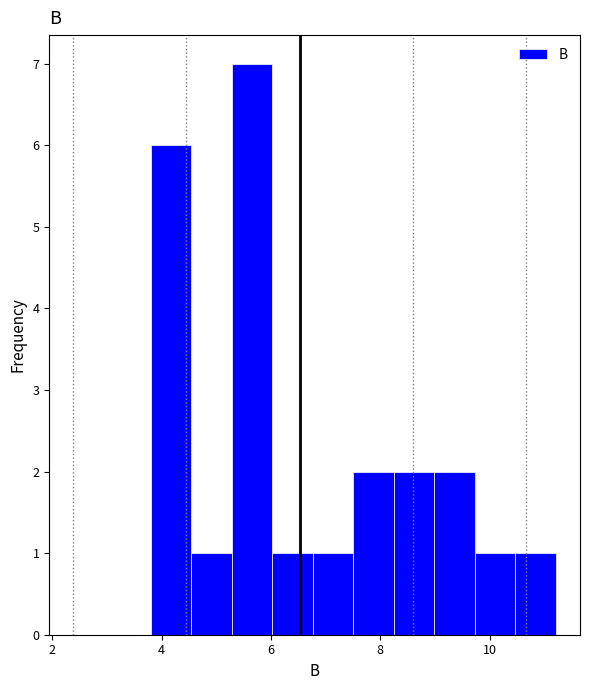

Around what value on the x-axis is the tallest bar? Give the approximate position of its centre, as read against the axis.

5.6